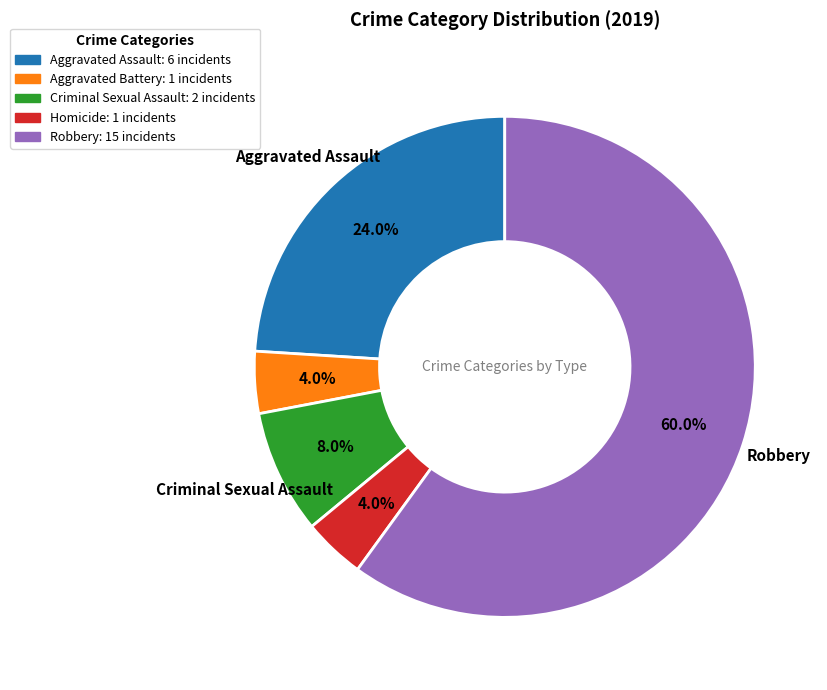

How much of the chart is everything except Aggravated Assault: 6 incidents?

76.0%